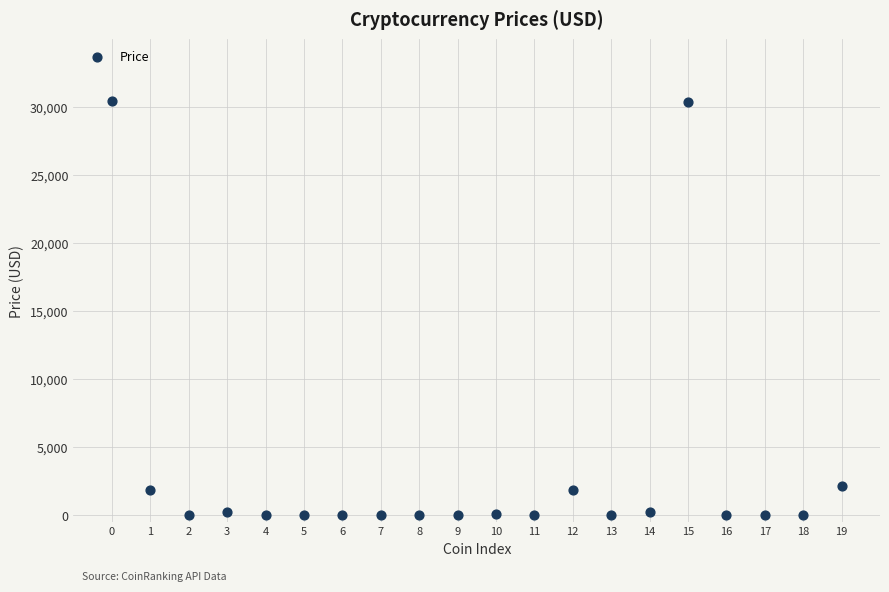

What is the range of Y values (max minus min)?

30419.7